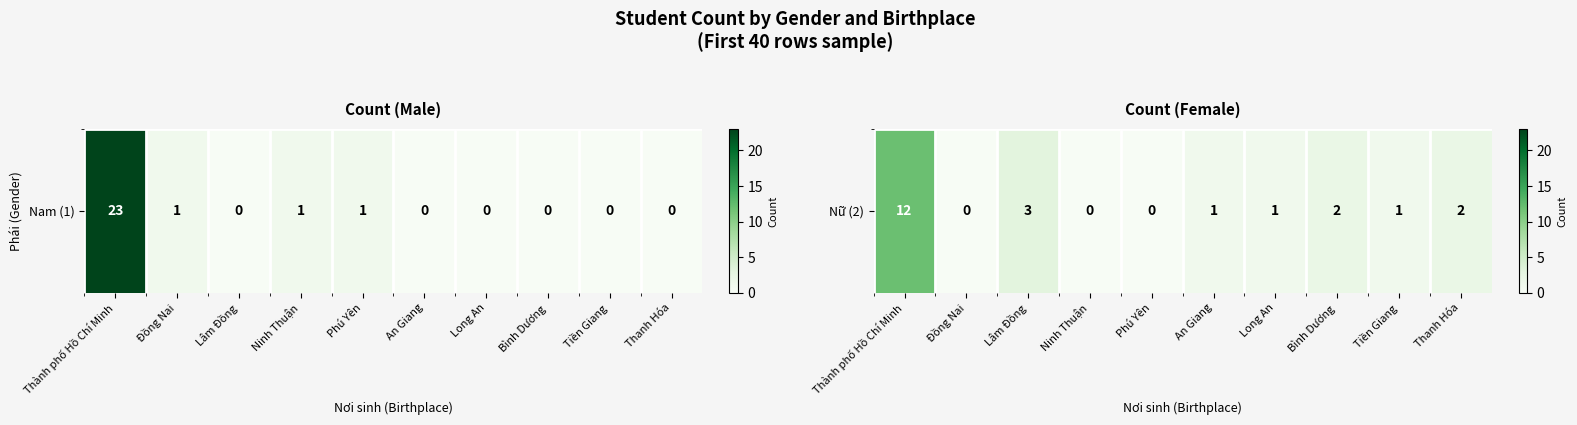

Between Thành phố Hồ Chí Minh and Thanh Hóa, which is larger?

Thành phố Hồ Chí Minh